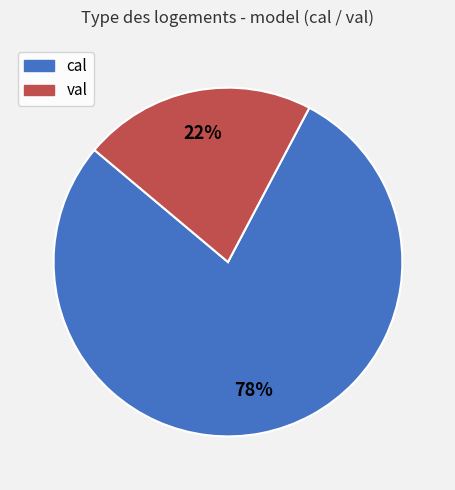

Combined, do val and cal account for over 50%?

Yes